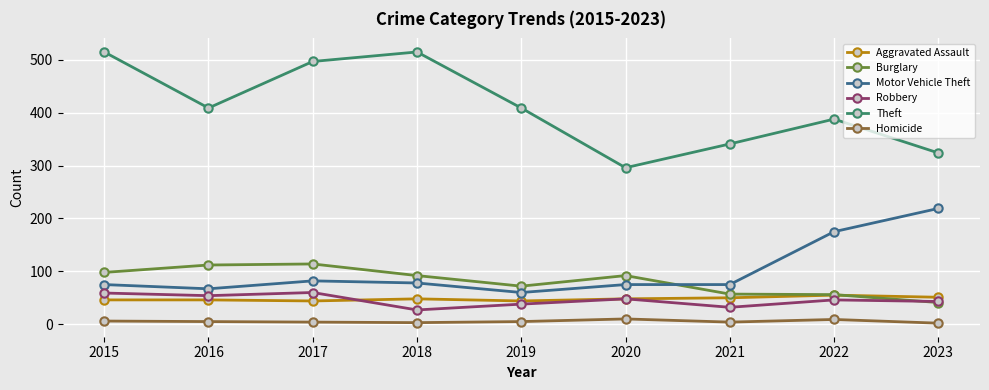

Where is Motor Vehicle Theft nearest to the value 139?

2022